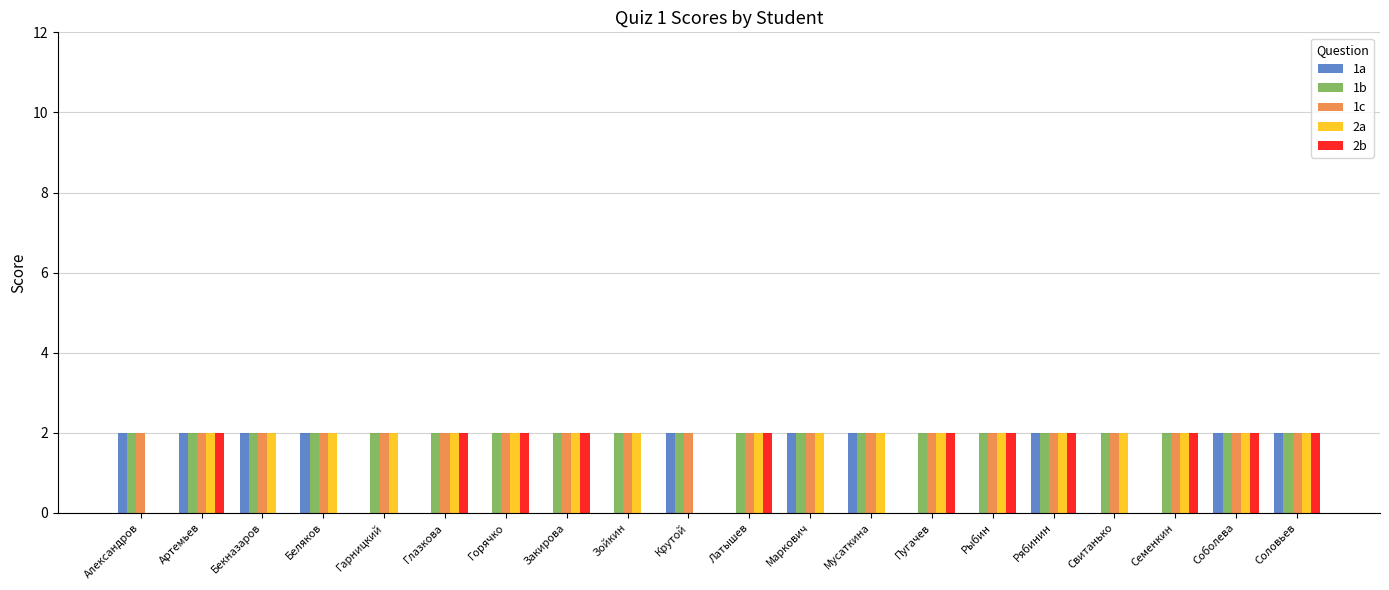

Reading left to right, list all the values displayed in this chart.

1a: Александров=2	Артемьев=2	Бекназаров=2	Беляков=2	Гарницкий=0	Глазкова=0	Горячко=0	Закирова=0	Зойкин=0	Крутой=2	Латышев=0	Маркович=2	Мусаткина=2	Пугачев=0	Рыбин=0	Рябинин=2	Свитанько=0	Семенкин=0	Соболева=2	Соловьев=2
1b: Александров=2	Артемьев=2	Бекназаров=2	Беляков=2	Гарницкий=2	Глазкова=2	Горячко=2	Закирова=2	Зойкин=2	Крутой=2	Латышев=2	Маркович=2	Мусаткина=2	Пугачев=2	Рыбин=2	Рябинин=2	Свитанько=2	Семенкин=2	Соболева=2	Соловьев=2
1c: Александров=2	Артемьев=2	Бекназаров=2	Беляков=2	Гарницкий=2	Глазкова=2	Горячко=2	Закирова=2	Зойкин=2	Крутой=2	Латышев=2	Маркович=2	Мусаткина=2	Пугачев=2	Рыбин=2	Рябинин=2	Свитанько=2	Семенкин=2	Соболева=2	Соловьев=2
2a: Александров=0	Артемьев=2	Бекназаров=2	Беляков=2	Гарницкий=2	Глазкова=2	Горячко=2	Закирова=2	Зойкин=2	Крутой=0	Латышев=2	Маркович=2	Мусаткина=2	Пугачев=2	Рыбин=2	Рябинин=2	Свитанько=2	Семенкин=2	Соболева=2	Соловьев=2
2b: Александров=0	Артемьев=2	Бекназаров=0	Беляков=0	Гарницкий=0	Глазкова=2	Горячко=2	Закирова=2	Зойкин=0	Крутой=0	Латышев=2	Маркович=0	Мусаткина=0	Пугачев=2	Рыбин=2	Рябинин=2	Свитанько=0	Семенкин=2	Соболева=2	Соловьев=2